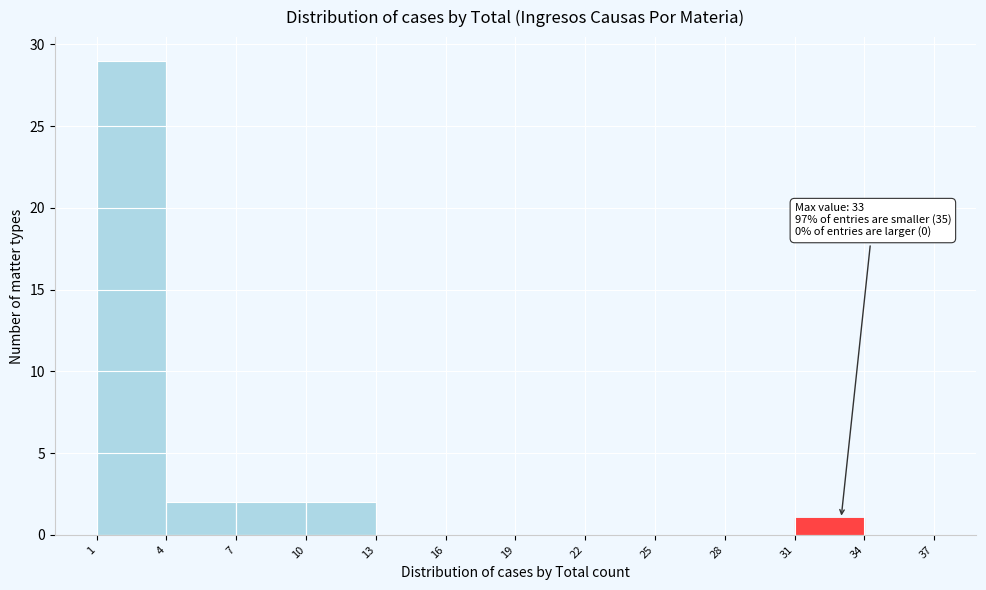

Over which range of the x-axis is the bar tallest?

1 to 4